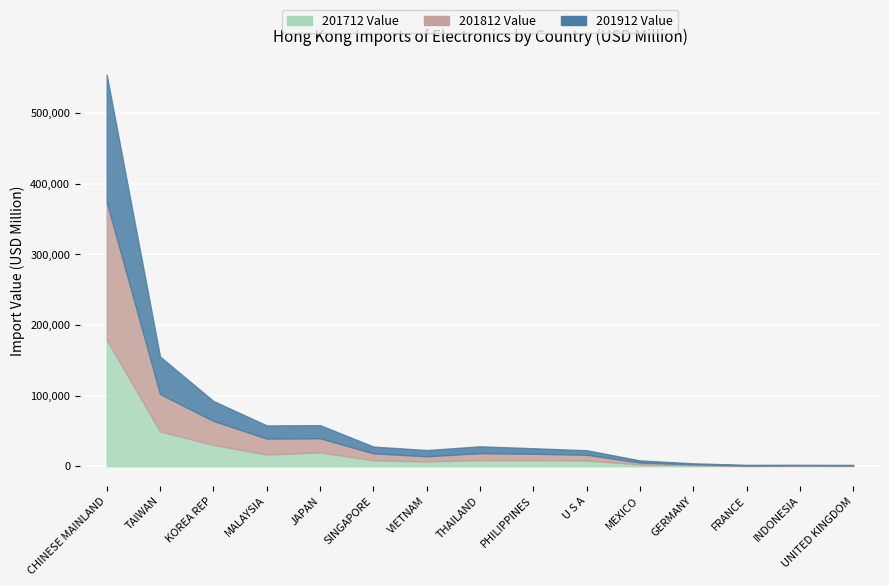

Where does the 201912 Value series first go above 8767?

CHINESE MAINLAND